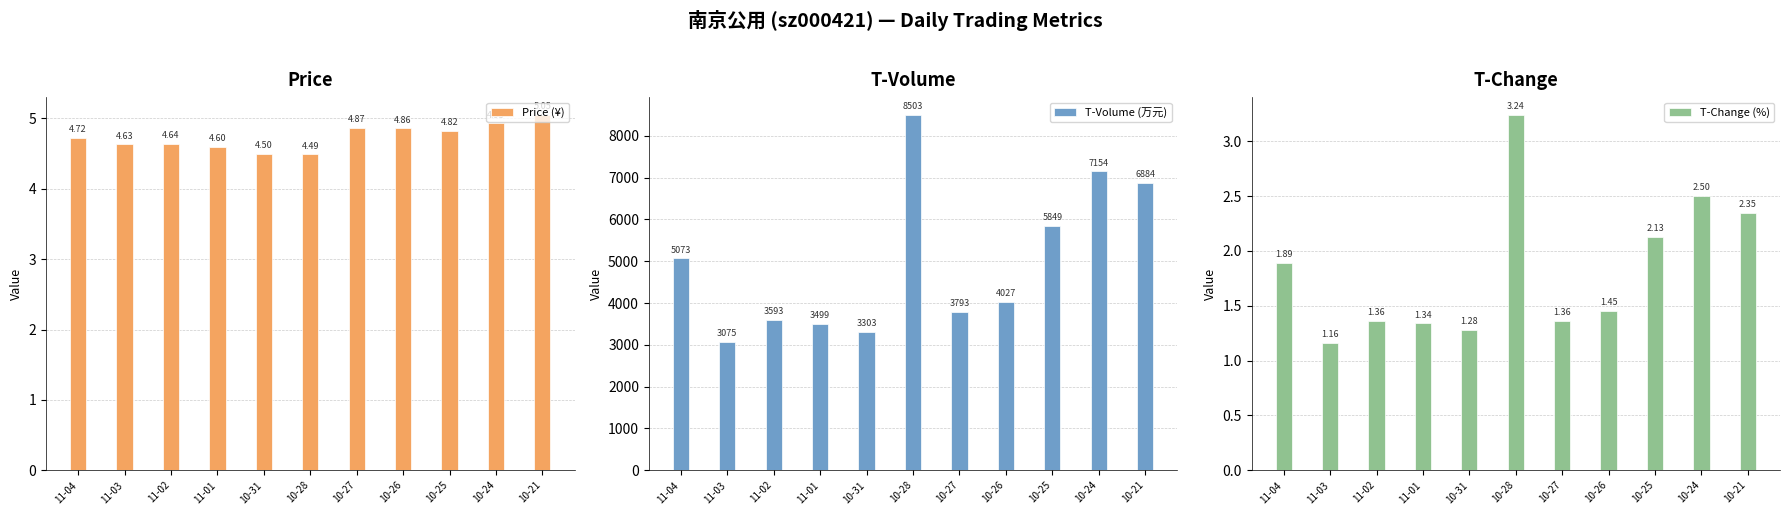

Which has a higher value, 11-01 or 10-31?

11-01